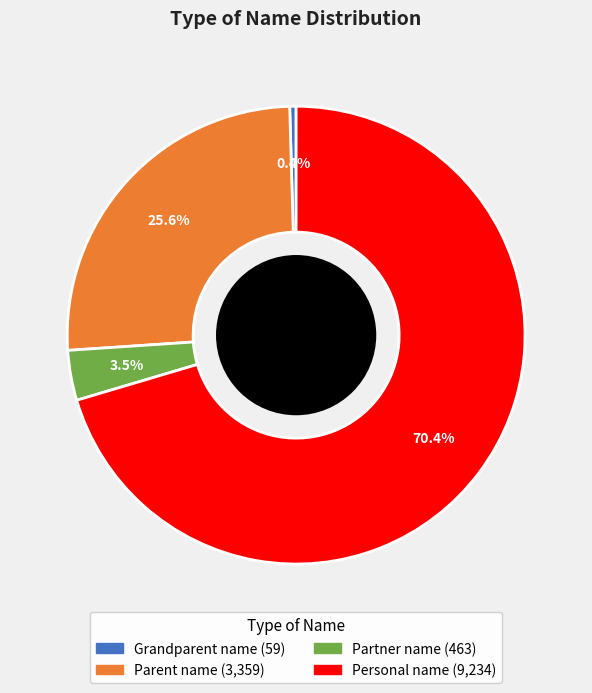

Does Grandparent name account for over 50% of the chart?

No